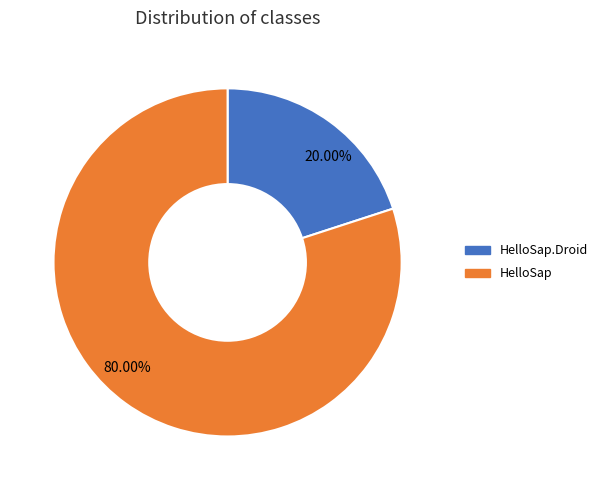

Which category has the smallest portion of the pie?

HelloSap.Droid